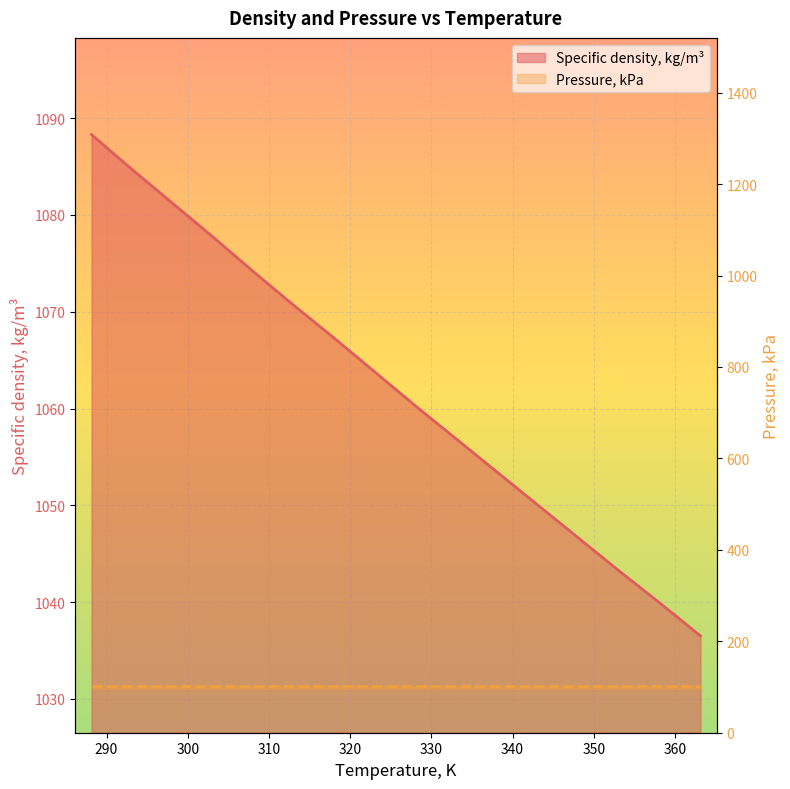

Rank the categories by value from lowest to highest.

363.15, 358.15, 353.15, 348.15, 343.15, 338.15, 333.15, 328.15, 323.15, 318.15, 313.15, 308.15, 303.15, 298.15, 293.15, 288.15